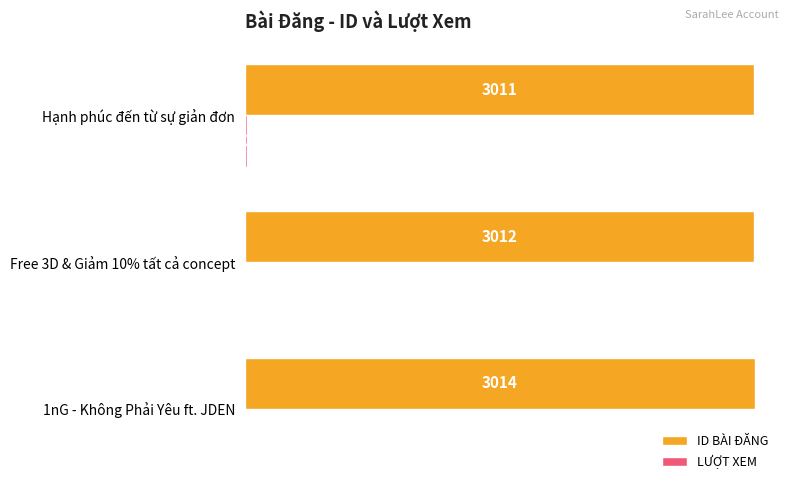

At which category is the sum across all series the highest?

Hạnh phúc đến từ sự giản đơn